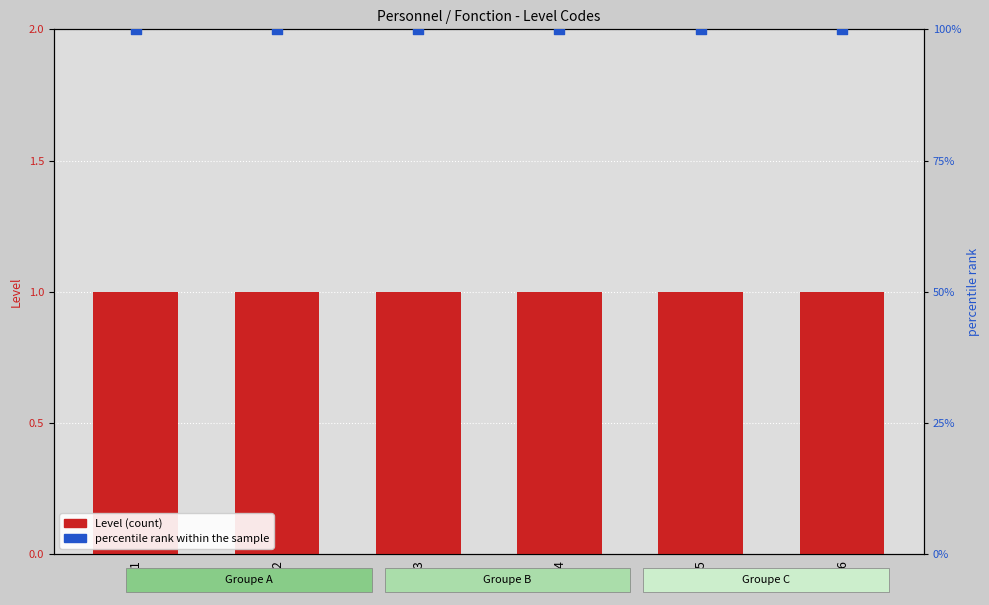

At how many categories does at least one series exceed 74?

6